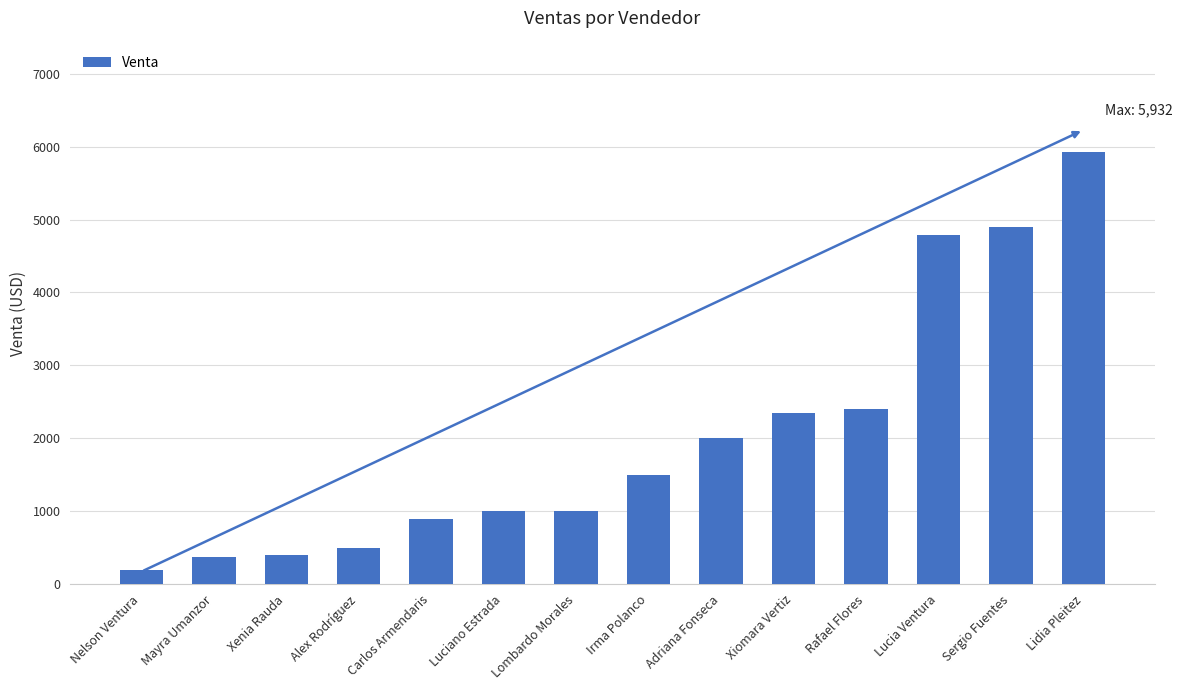

What is the value of the 1st bar from the left?

199.0